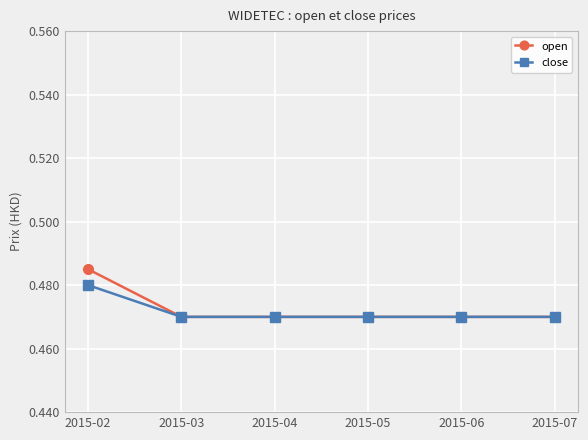

The close series shows 0.2 at 2015-06. True or false?

False